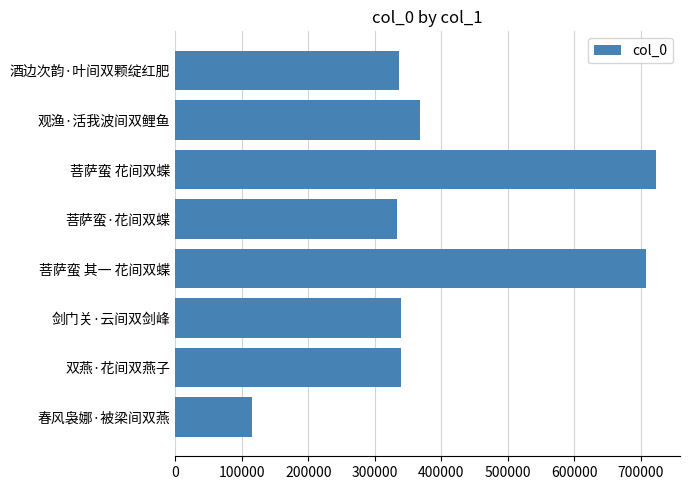

What is the change in value from 观渔·活我波间双鲤鱼 to 酒边次韵·叶间双颗绽红肥?

-32109